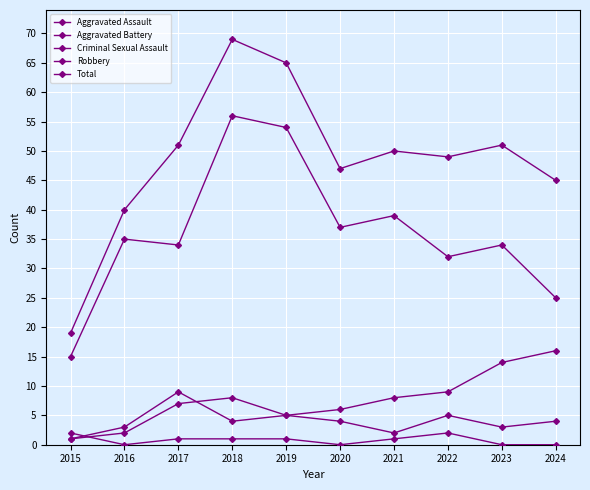

How many lines are shown in the chart?

5